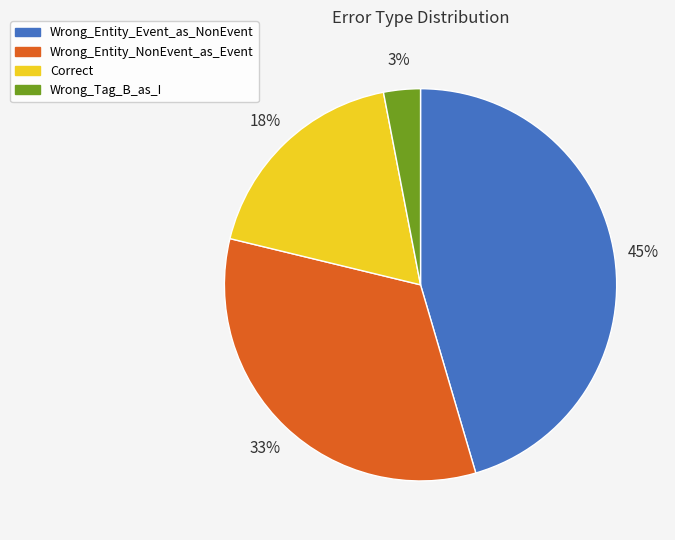

Which has a higher value, Wrong_Entity_NonEvent_as_Event or Wrong_Tag_B_as_I?

Wrong_Entity_NonEvent_as_Event